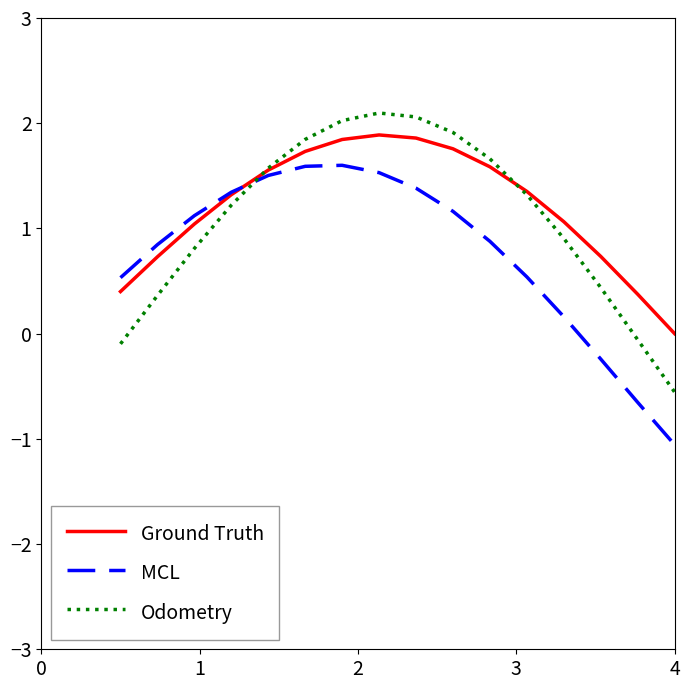

What is the minimum value shown in the chart?

-1.1